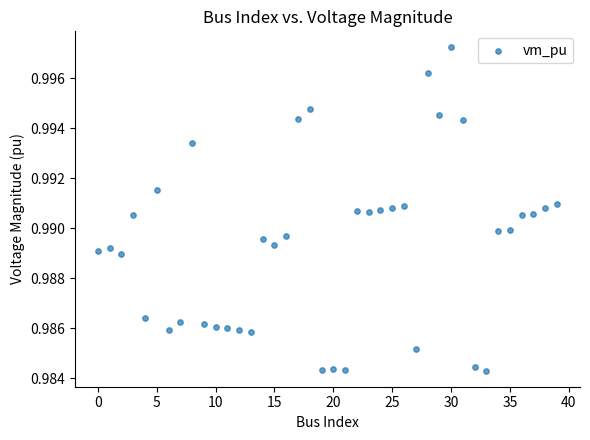

How many points are shown in the scatter plot?

40